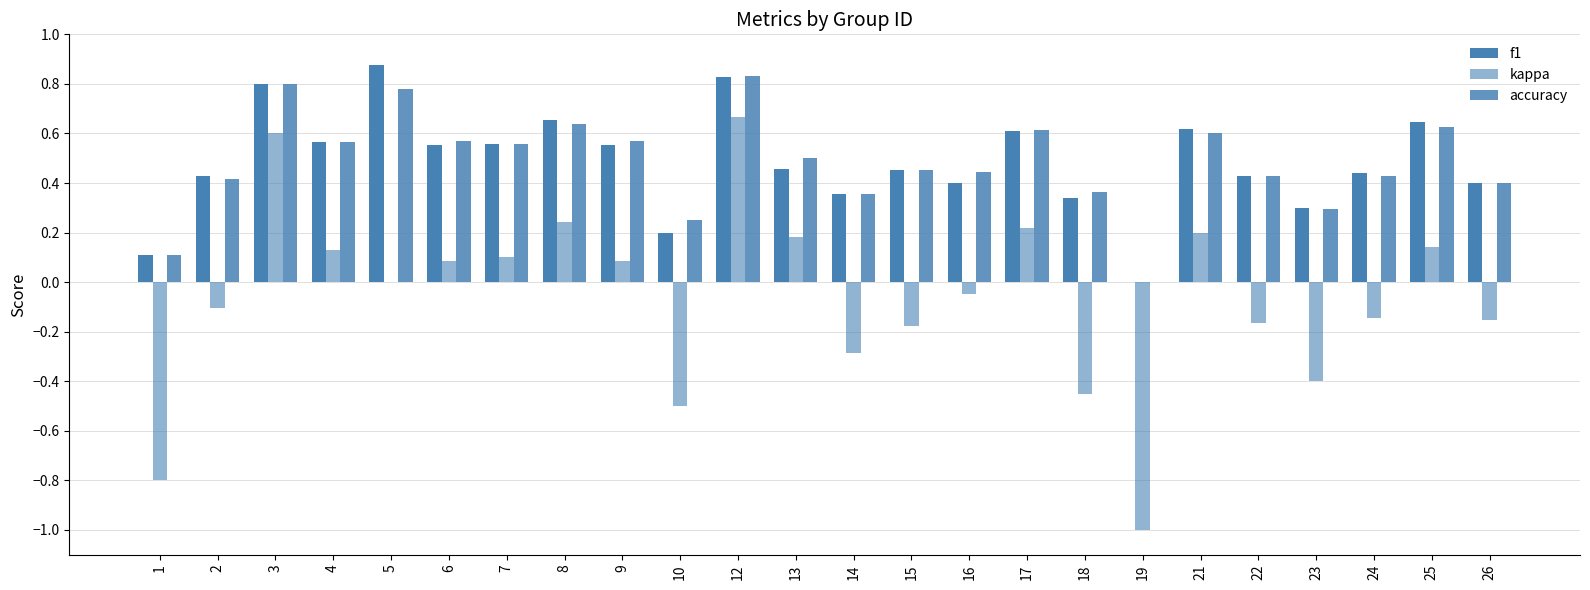

What is the value of the f1 bar at the 20th from the left?

0.4